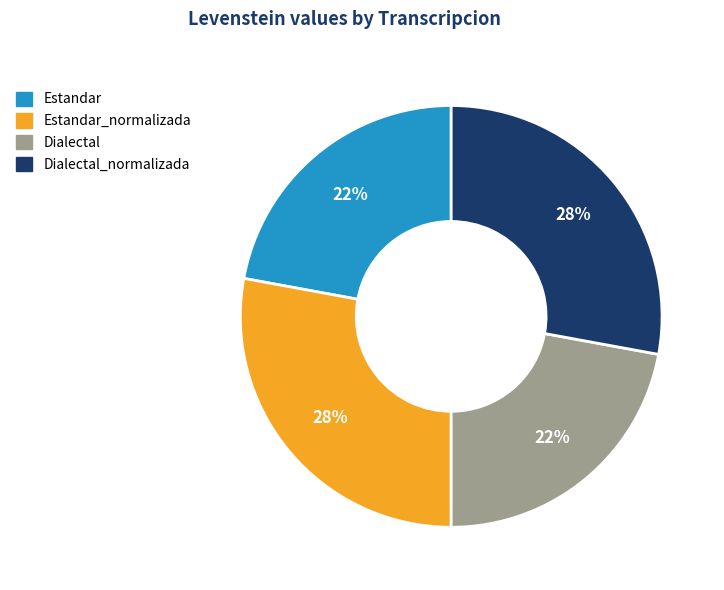

Is there a majority slice in this chart?

No